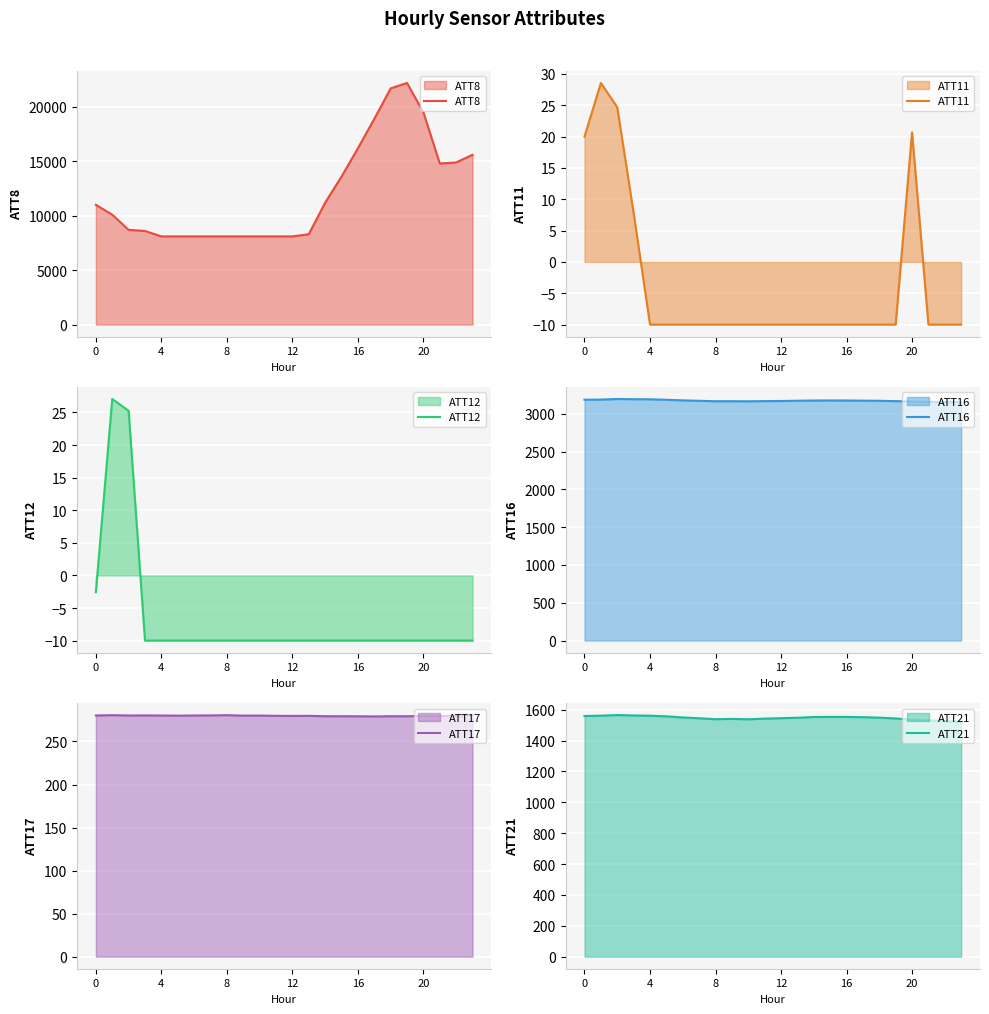

What is the maximum value for ATT8?

22200